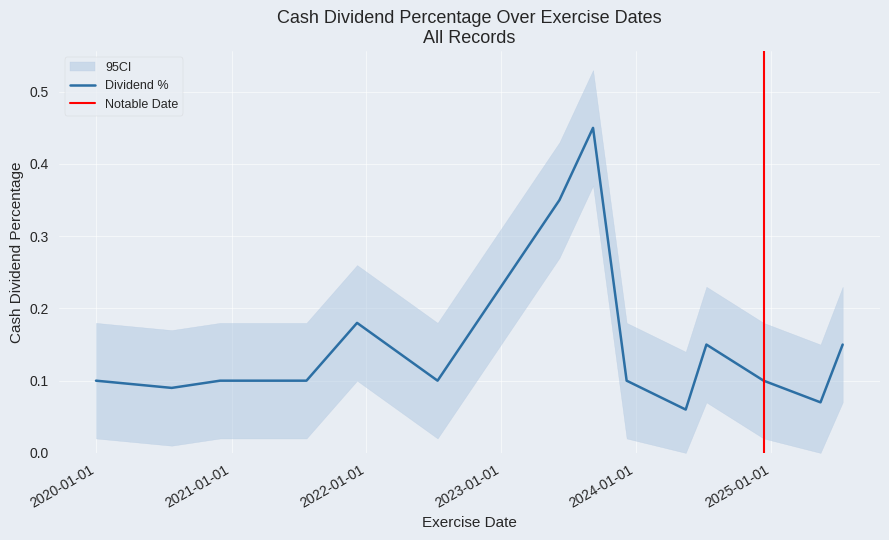

Where is the first local maximum?

2021-12-07